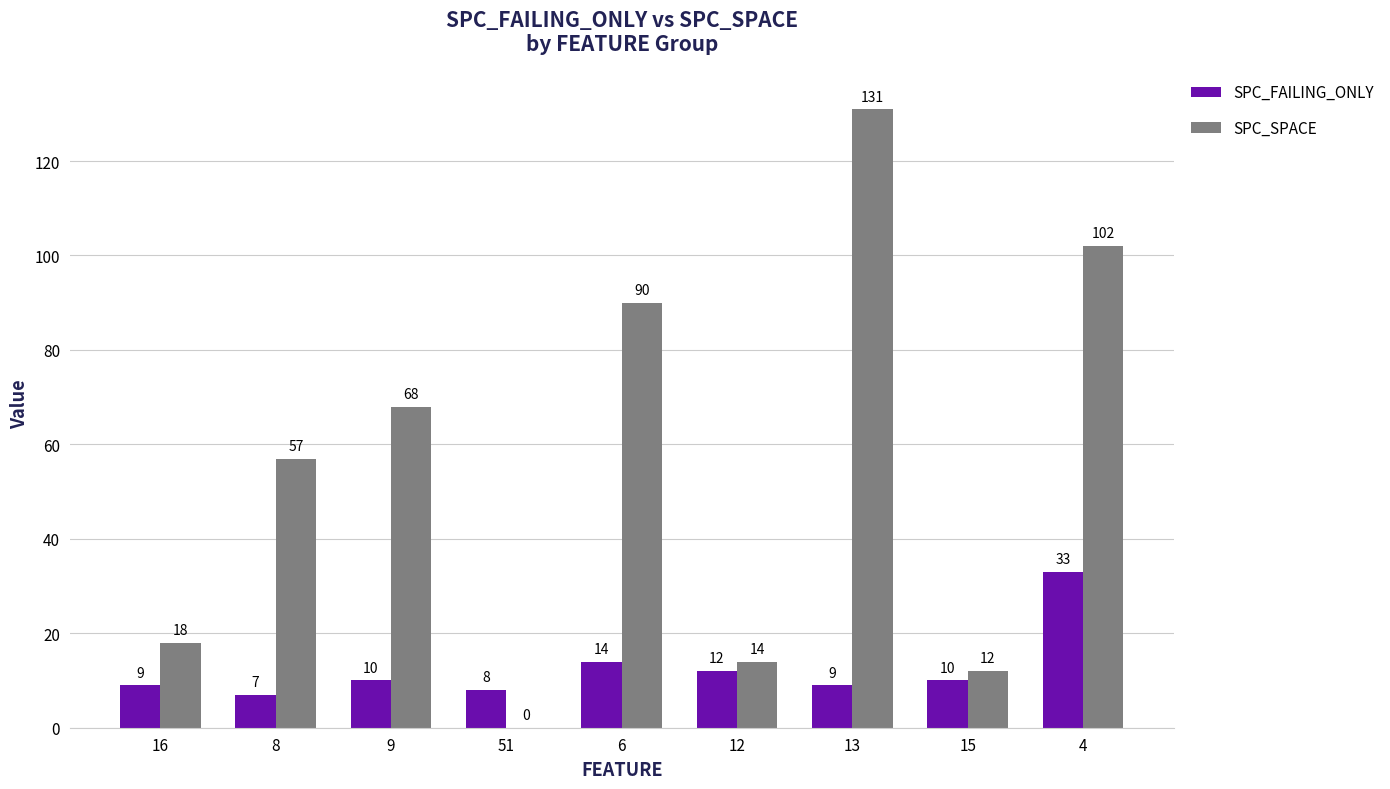

Is the value of SPC_FAILING_ONLY at 12 greater than the value of SPC_SPACE at 51?

Yes